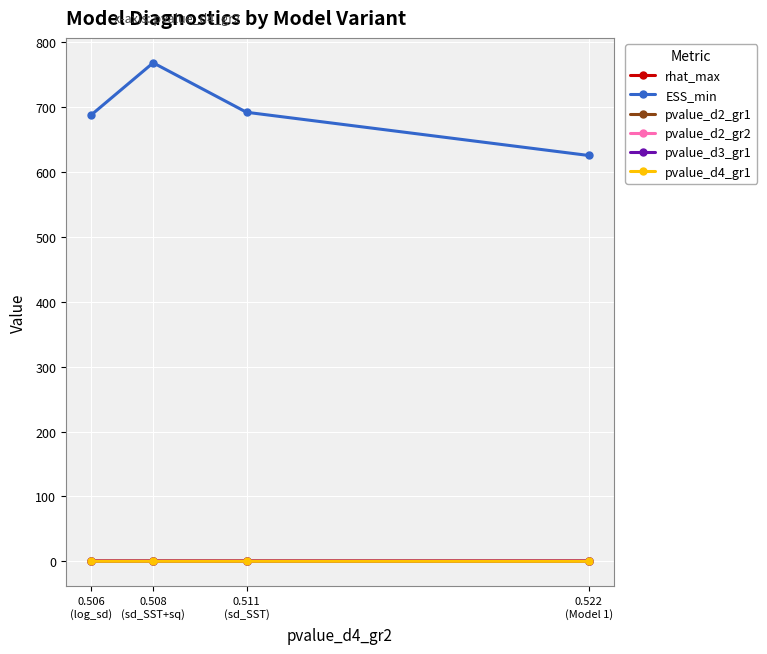

Reading left to right, what are all the values shown in this chart?

rhat_max: 0.522
(Model 1)=1.0	0.511
(sd_SST)=1.0	0.508
(sd_SST+sq)=1.0	0.506
(log_sd)=1.0
ESS_min: 0.522
(Model 1)=625.4	0.511
(sd_SST)=692.0	0.508
(sd_SST+sq)=768.2	0.506
(log_sd)=687.5
pvalue_d2_gr1: 0.522
(Model 1)=0.3	0.511
(sd_SST)=0.3	0.508
(sd_SST+sq)=0.3	0.506
(log_sd)=0.3
pvalue_d2_gr2: 0.522
(Model 1)=0.5	0.511
(sd_SST)=0.5	0.508
(sd_SST+sq)=0.5	0.506
(log_sd)=0.5
pvalue_d3_gr1: 0.522
(Model 1)=0.2	0.511
(sd_SST)=0.2	0.508
(sd_SST+sq)=0.2	0.506
(log_sd)=0.2
pvalue_d4_gr1: 0.522
(Model 1)=0.0	0.511
(sd_SST)=0.1	0.508
(sd_SST+sq)=0.1	0.506
(log_sd)=0.1